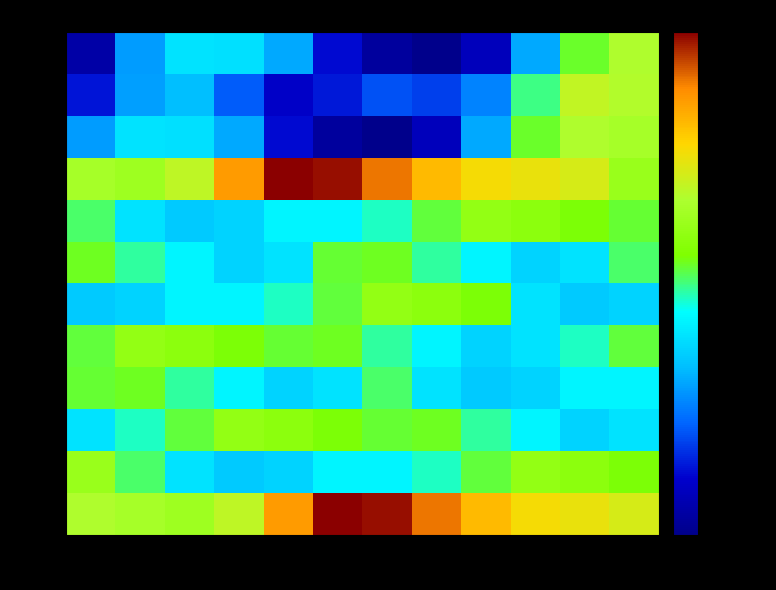

What is the total value across all series at Oct?

241888.2